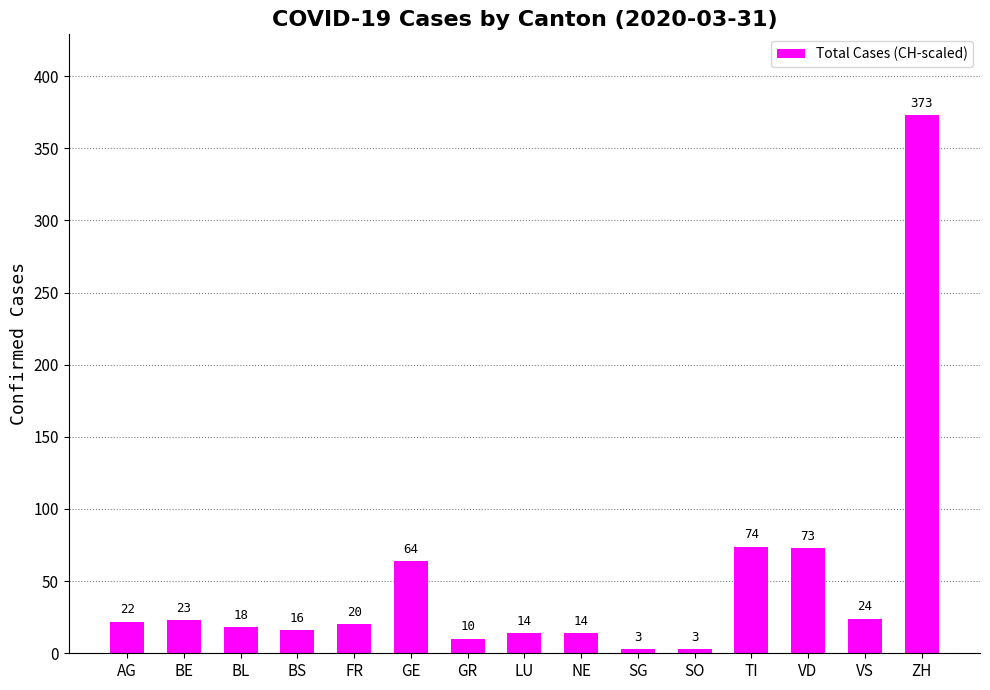

At which category does the chart reach its peak across all series?

ZH